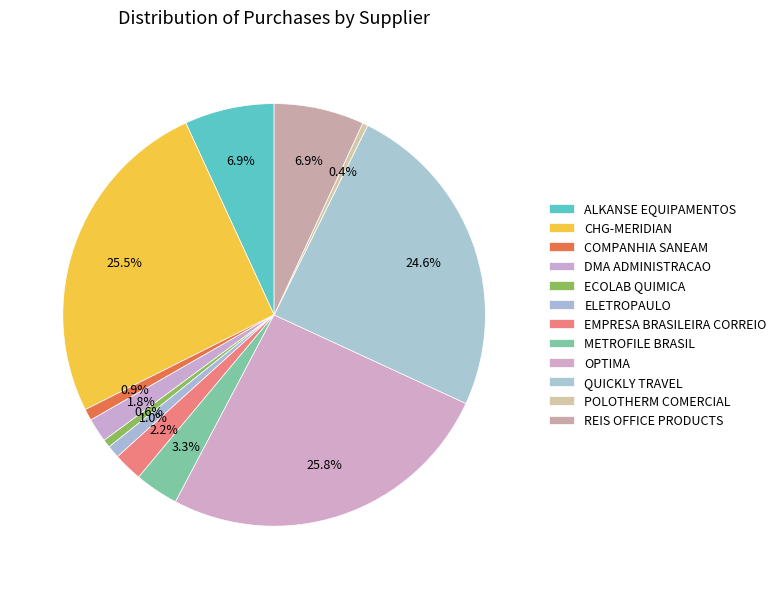

Rank the categories by value from highest to lowest.

OPTIMA, CHG-MERIDIAN, QUICKLY TRAVEL, REIS OFFICE PRODUCTS, ALKANSE EQUIPAMENTOS, METROFILE BRASIL, EMPRESA BRASILEIRA CORREIO, DMA ADMINISTRACAO, ELETROPAULO, COMPANHIA SANEAM, ECOLAB QUIMICA, POLOTHERM COMERCIAL